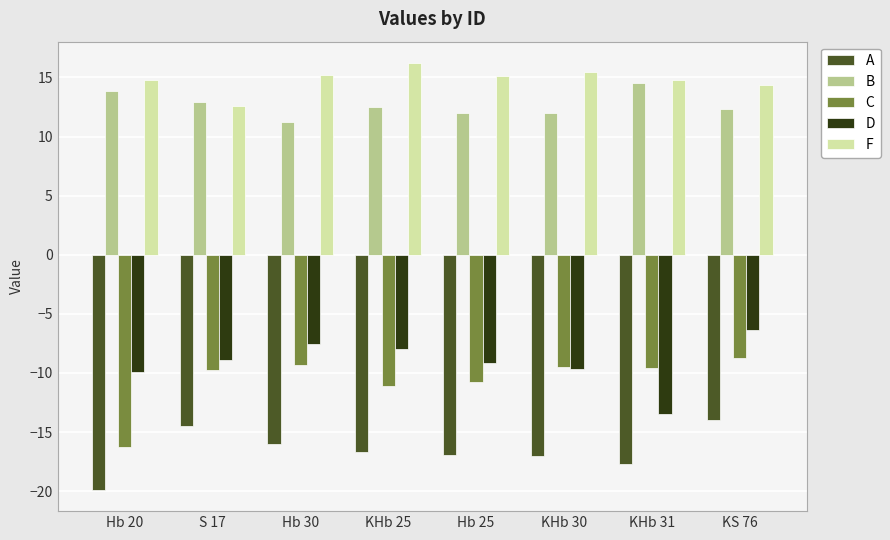

What is the smallest value displayed?

-19.9